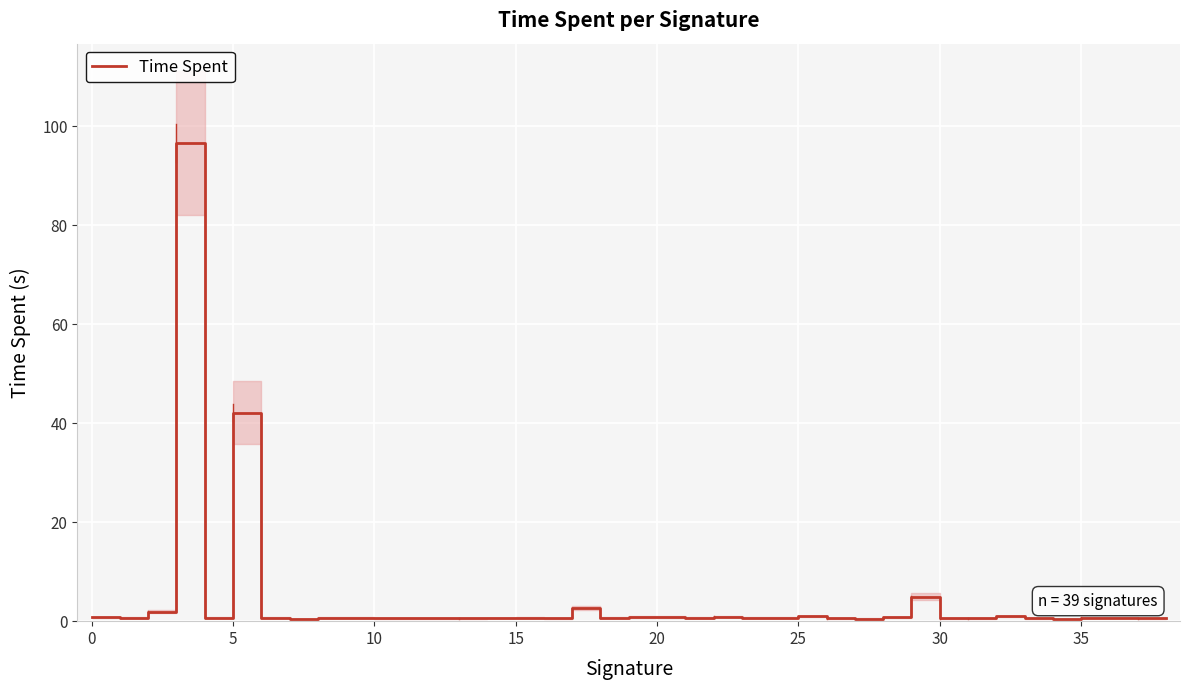

What is the maximum value for Time Spent?

96.7